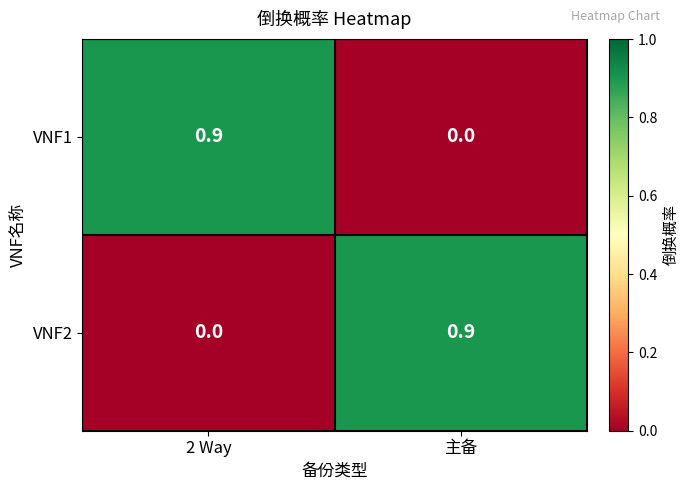

True or false: VNF2 has a value of -0.5 at 2 Way.

False